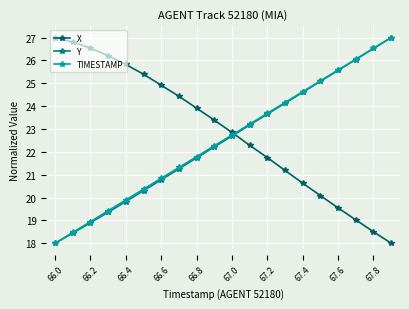

What is the maximum value for X?

27.0